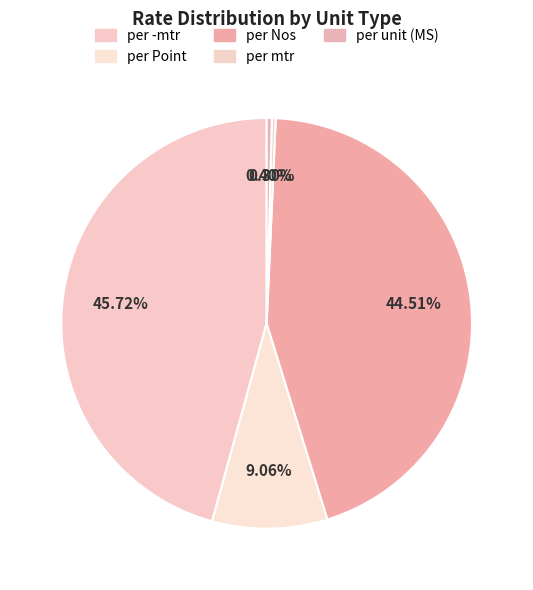

How many slices are in this pie chart?

5